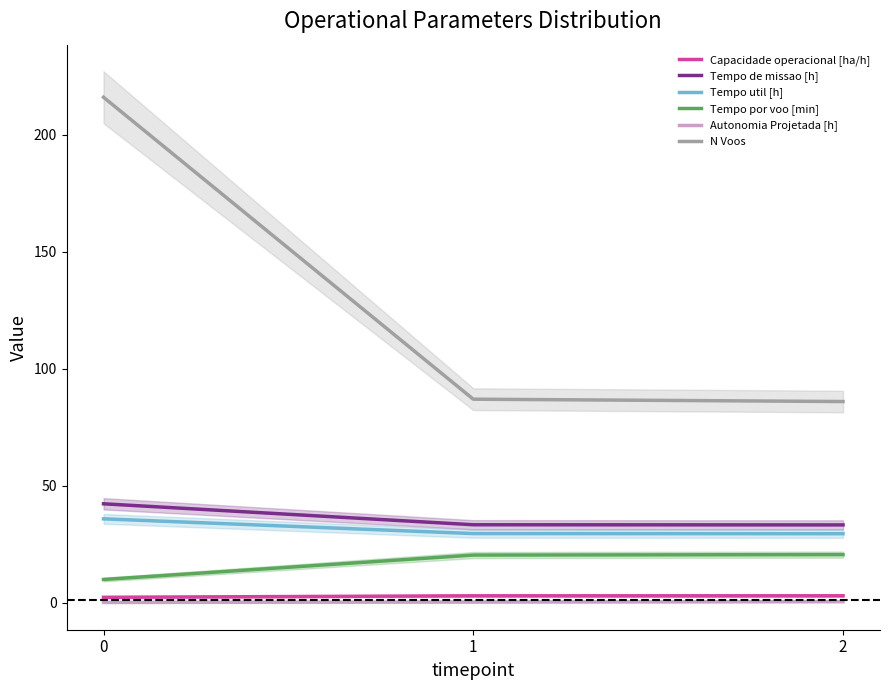

Rank the series by their maximum value, from lowest to highest.

Autonomia Projetada [h], Capacidade operacional [ha/h], Tempo por voo [min], Tempo util [h], Tempo de missao [h], N Voos